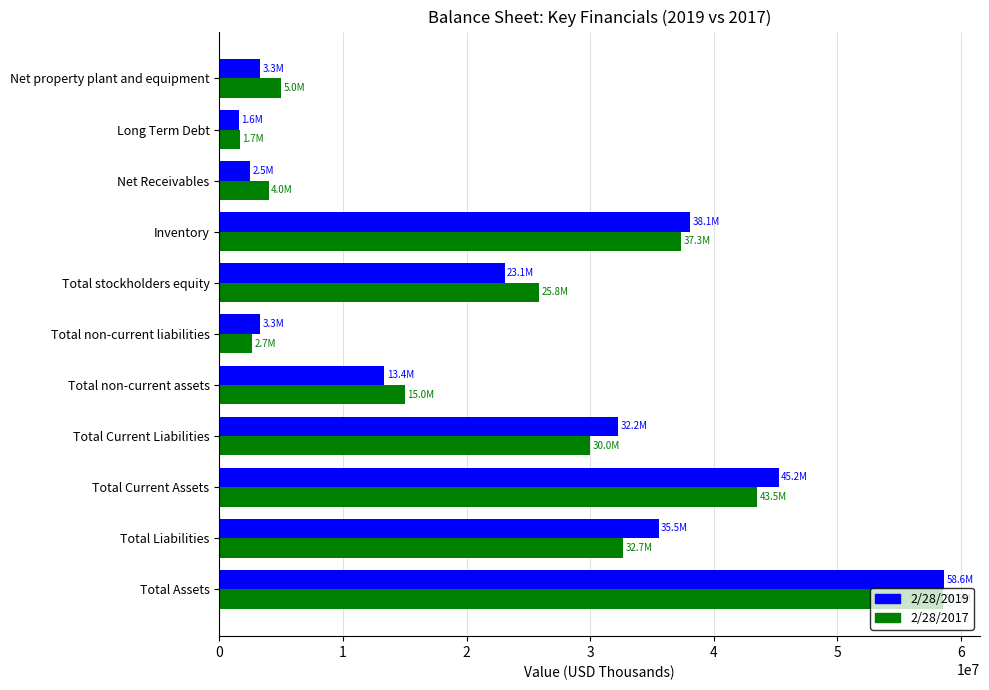

What is the difference between the maximum and minimum values in the 2/28/2019 series?

57047000